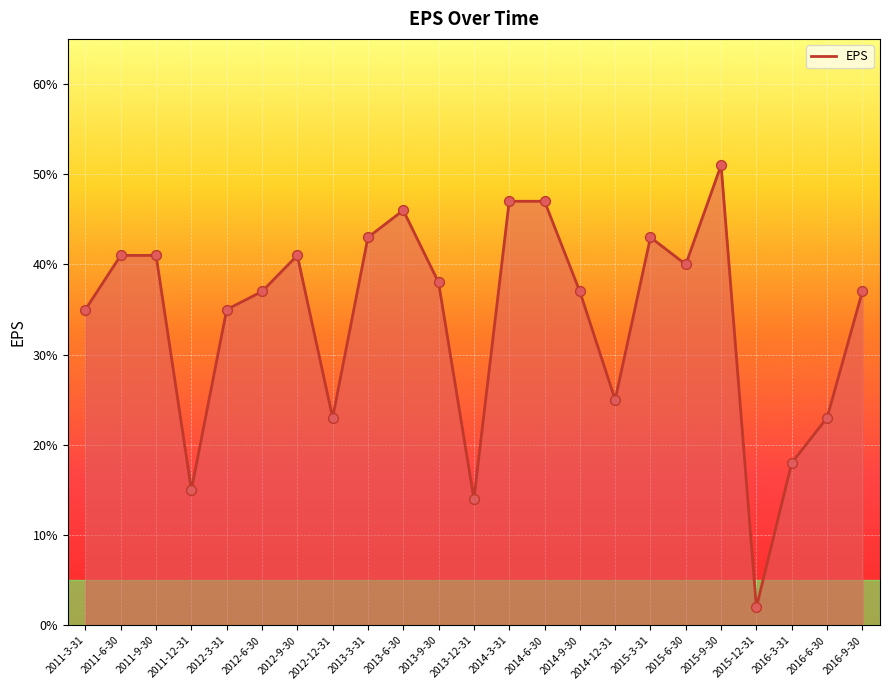

Is this an area chart (filled region under the line)?

Yes